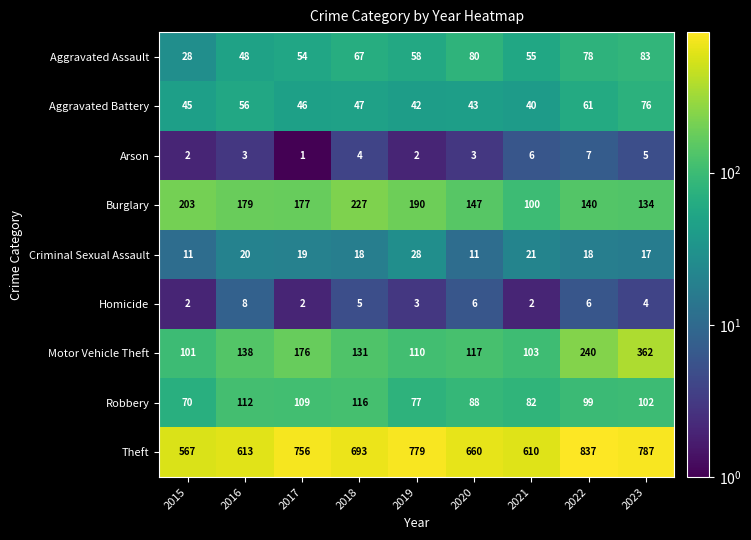

At which label is Arson closest to 4?

2018